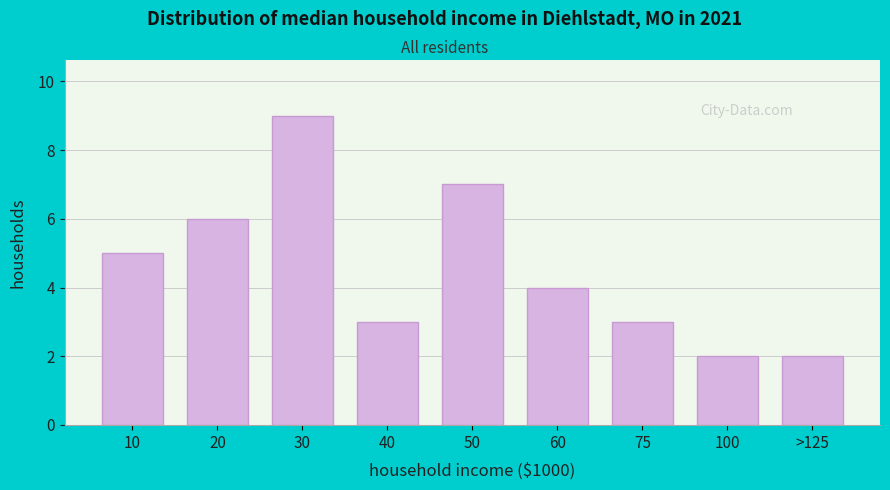

Reading left to right, what are all the values shown in this chart?

5	6	9	3	7	4	3	2	2